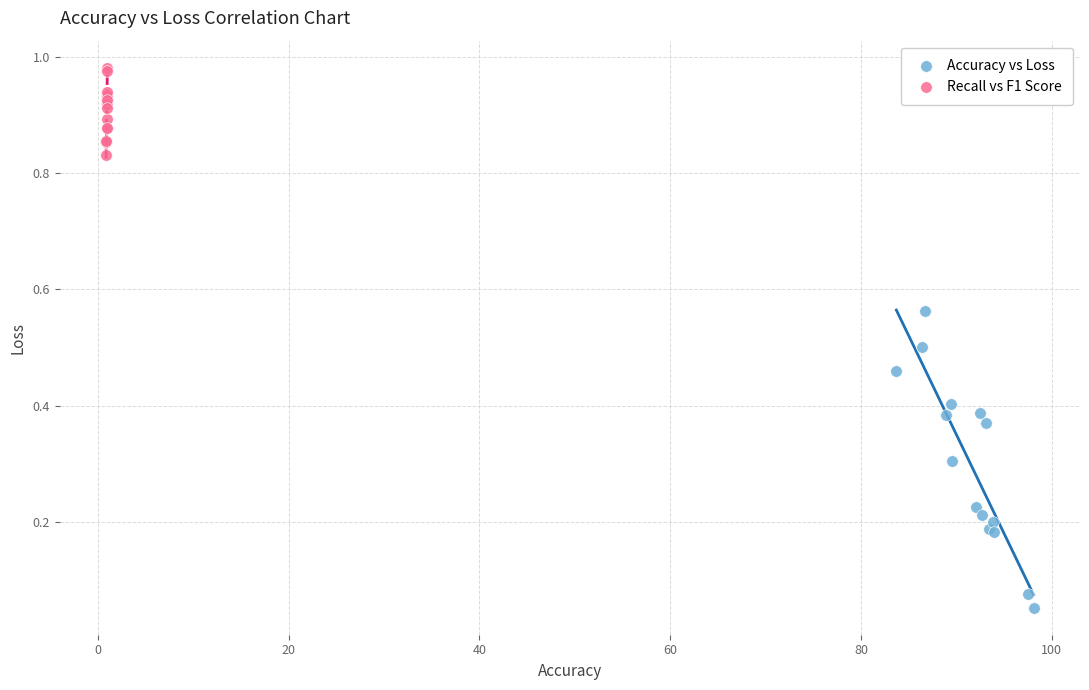

What are all the series names shown in the legend?

Accuracy vs Loss, Recall vs F1 Score